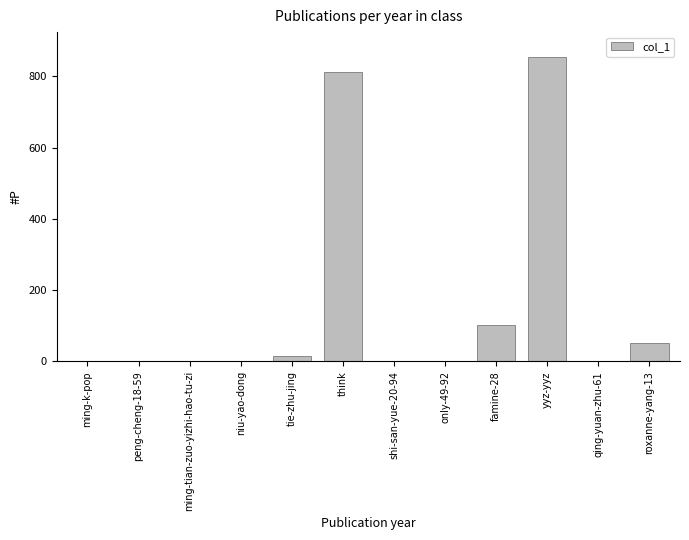

What is the sum of all values?

1848